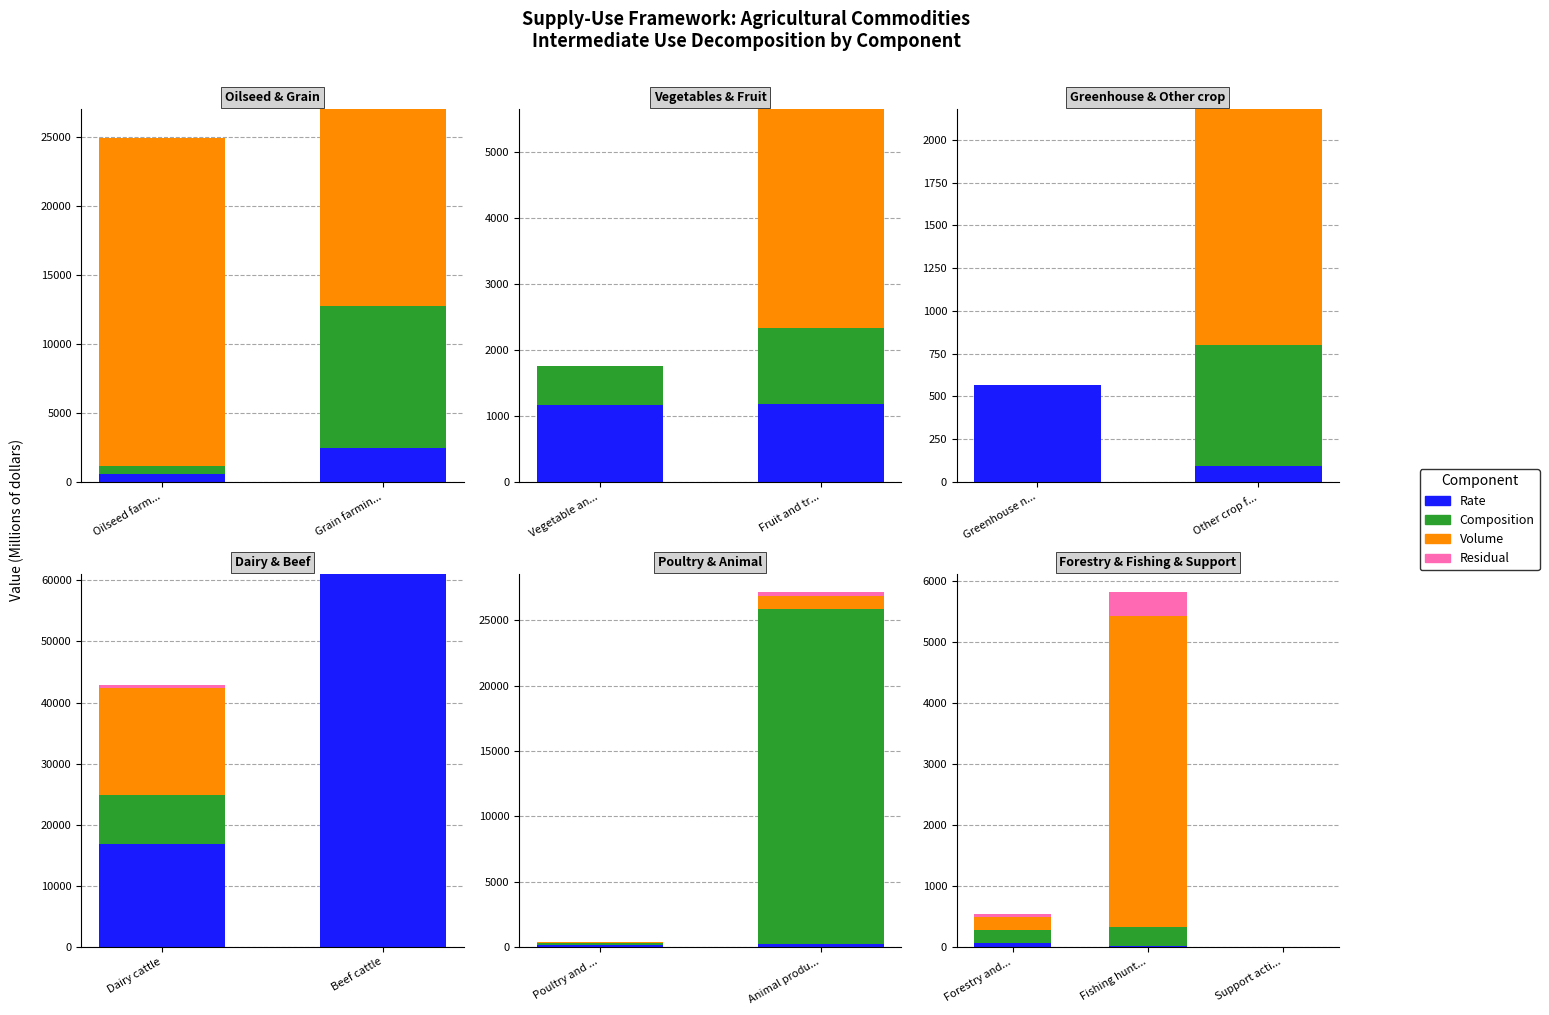

Reading left to right, transcribe all the data shown in this chart.

Rate: 0=549	1=2463	2=1172	3=1187	4=568	5=92	6=16819	7=60990	8=130	9=210	10=66	11=21	12=0
Composition: 0=574	1=10313	2=583	3=1139	4=0	5=708	6=8022	7=0	8=191	9=25667	10=217	11=301	12=0
Volume: 0=23817	1=14266	2=0	3=3318	4=0	5=1379	6=17587	7=0	8=53	9=955	10=208	11=5103	12=0
Residual: 0=0	1=0	2=0	3=0	4=0	5=0	6=390	7=0	8=0	9=331	10=52	11=397	12=0